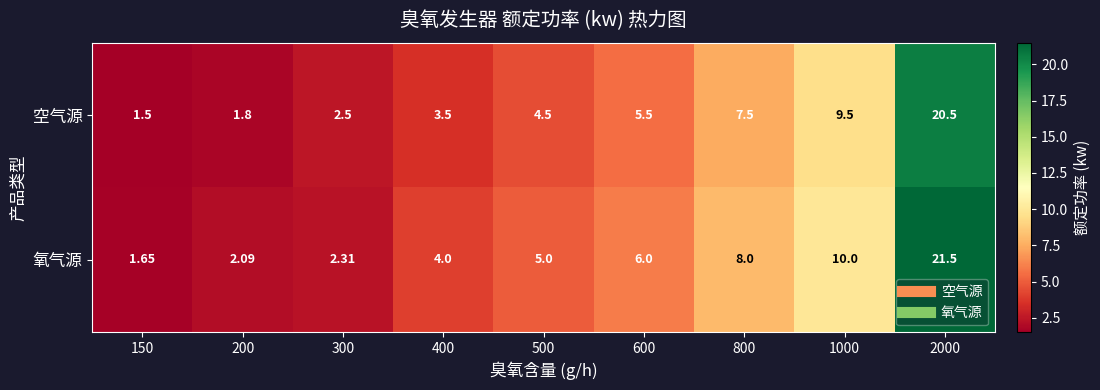

Which series has the widest spread of values?

氧气源